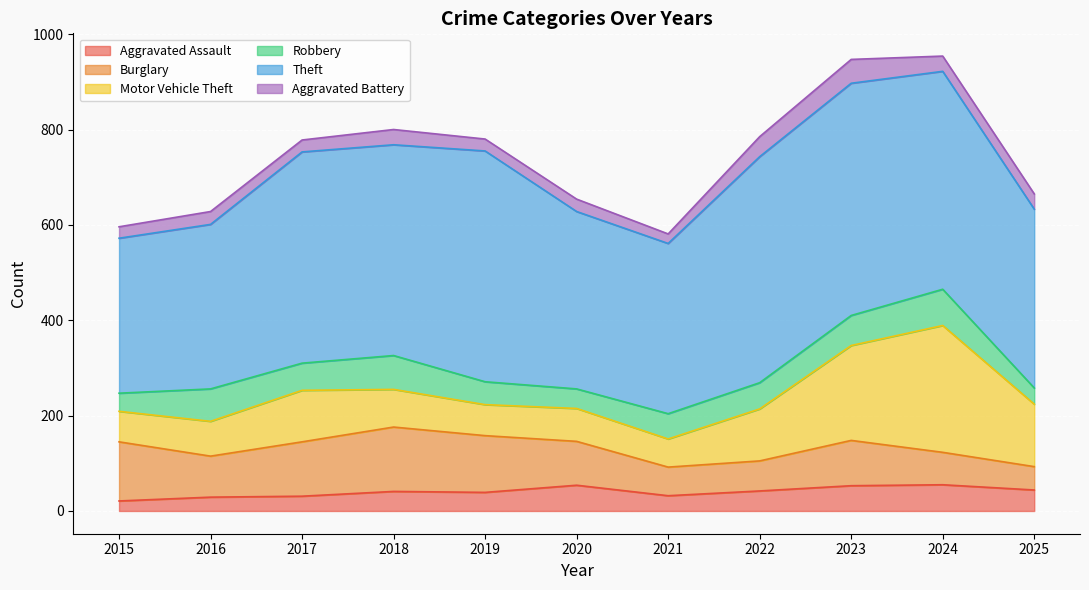

Is the value of Aggravated Battery at 2021 greater than the value of Theft at 2023?

No